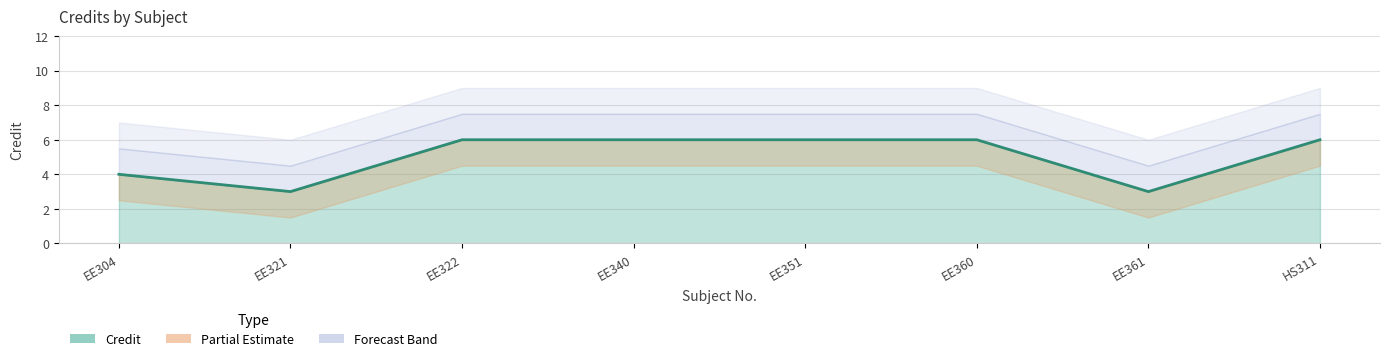

What is the difference between the maximum and minimum values?

3